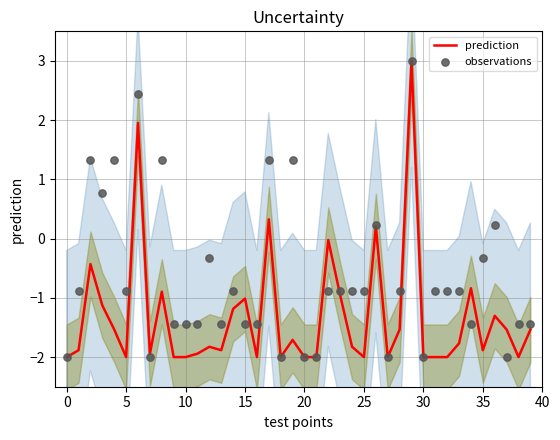

At which category is the sum across all series the highest?

29